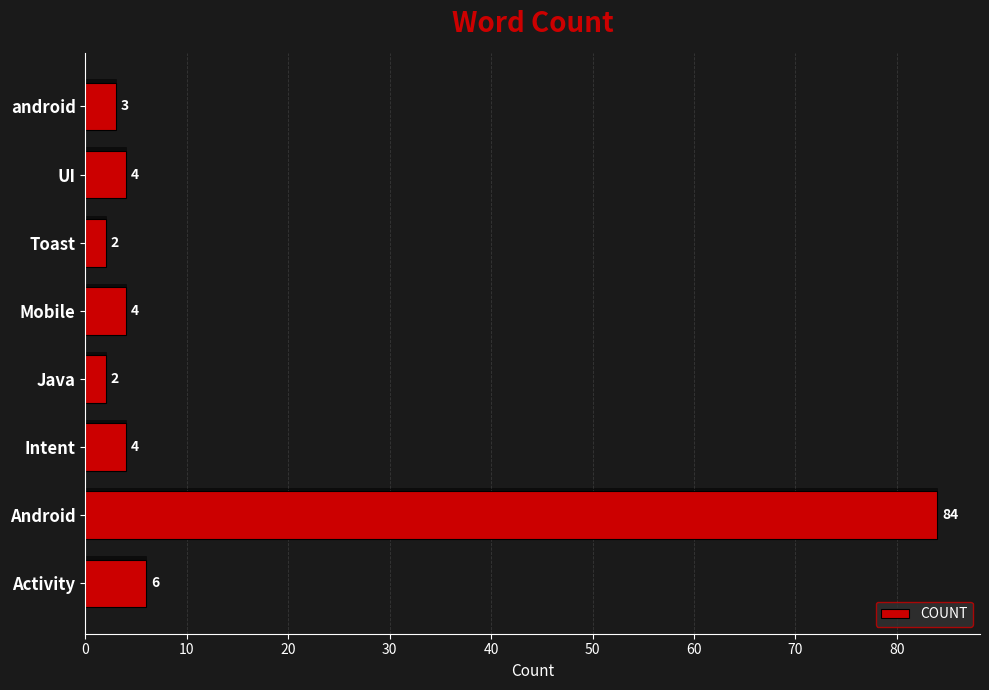

How many values are below 4?

3